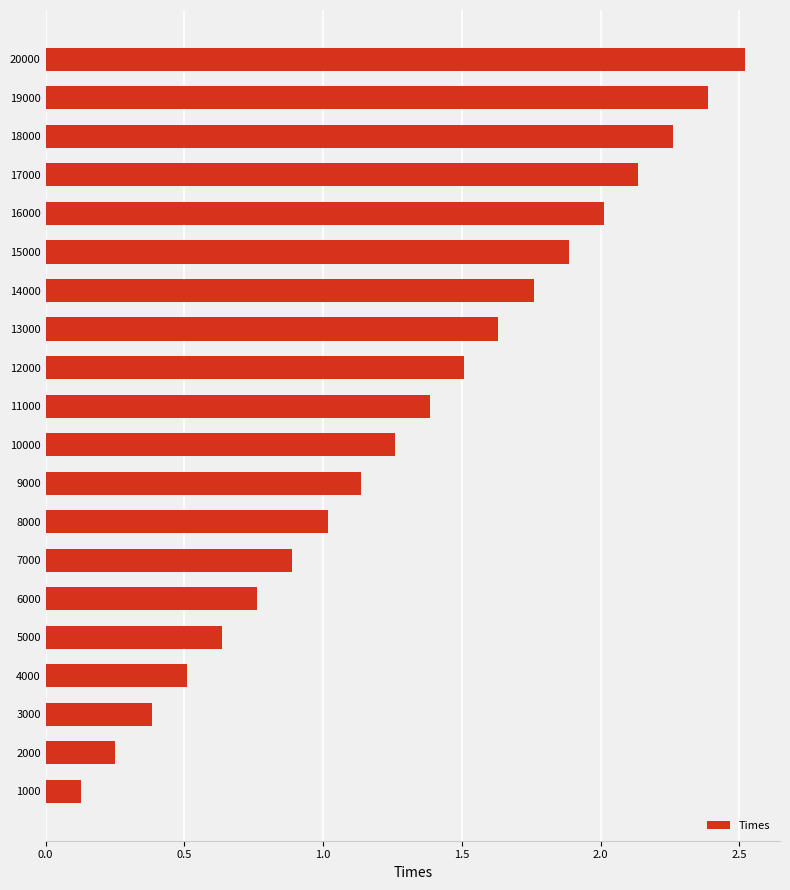

Rank the categories by value from lowest to highest.

1000, 2000, 3000, 4000, 5000, 6000, 7000, 8000, 9000, 10000, 11000, 12000, 13000, 14000, 15000, 16000, 17000, 18000, 19000, 20000